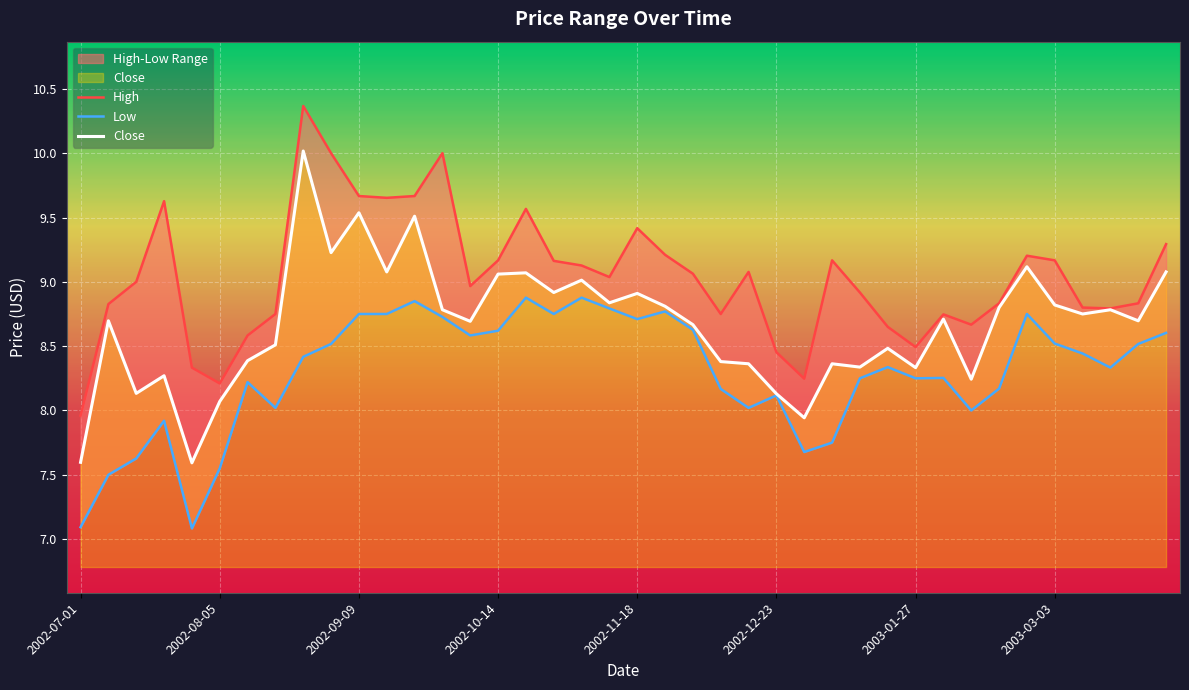

True or false: Close and High intersect in this chart.

False